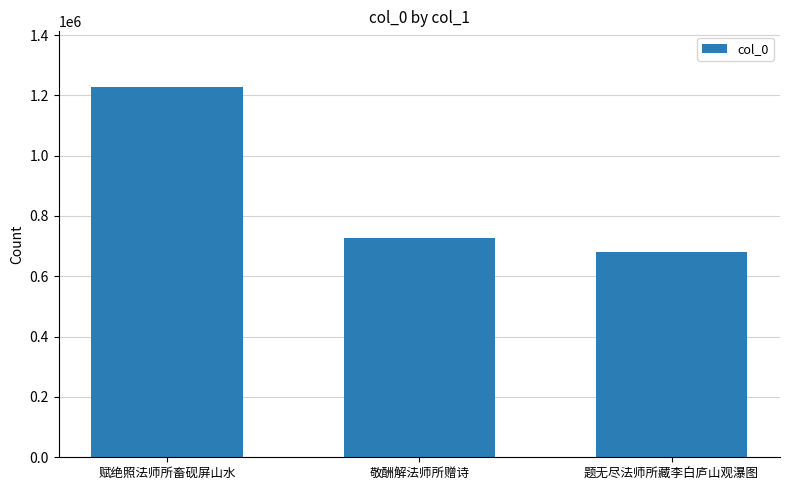

What is the difference between the values at 赋绝照法师所畜砚屏山水 and 敬酬解法师所赠诗?

500996